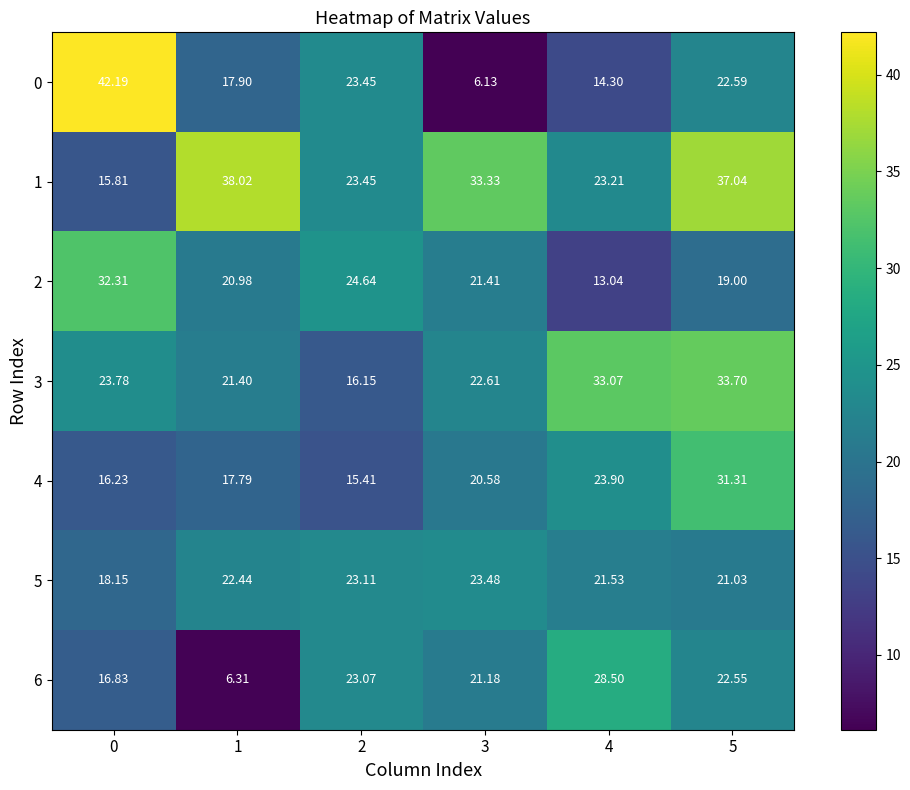

At 1, list the series in order from smallest to largest.

6, 4, 0, 2, 3, 5, 1